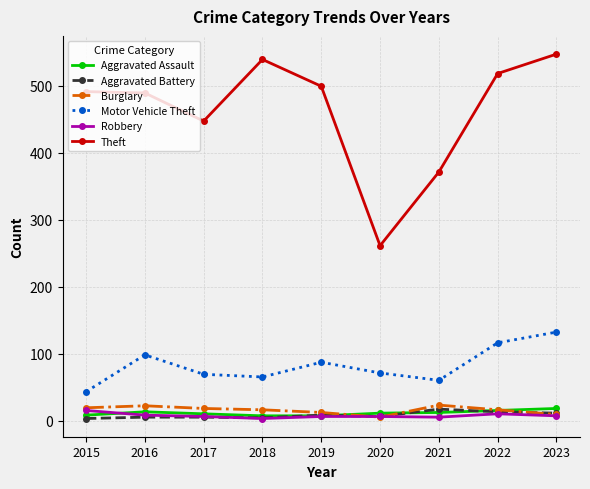

What is the minimum value for Burglary?

5